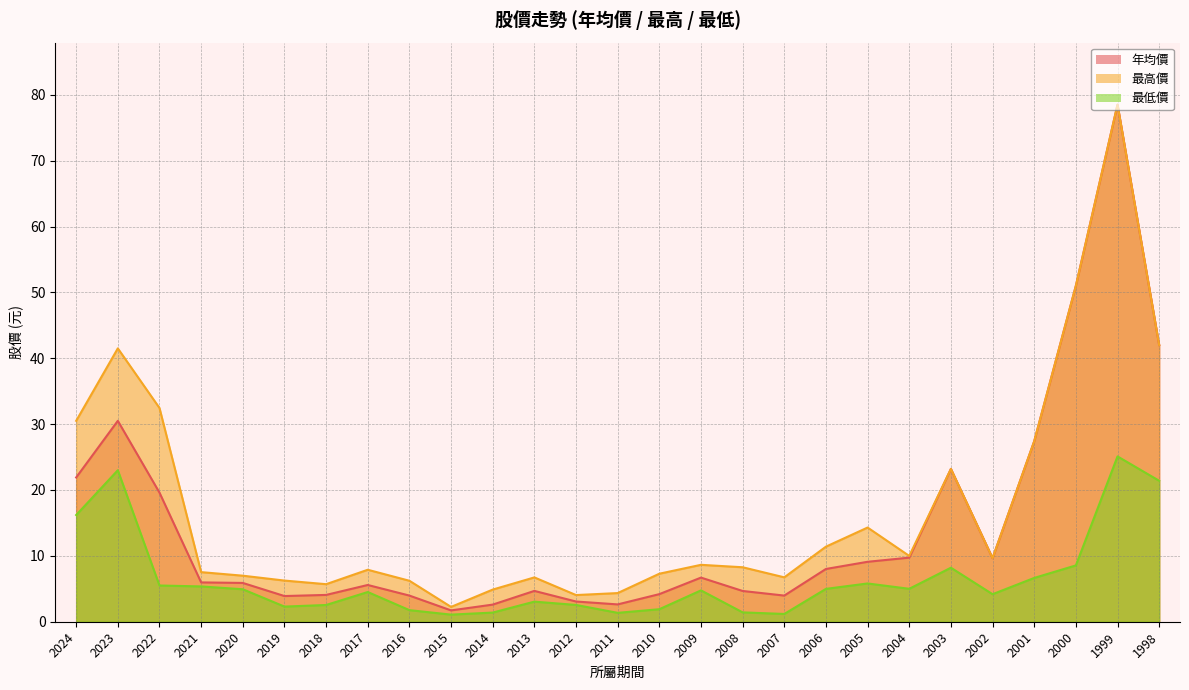

Where is the first local maximum for 最高價?

2023